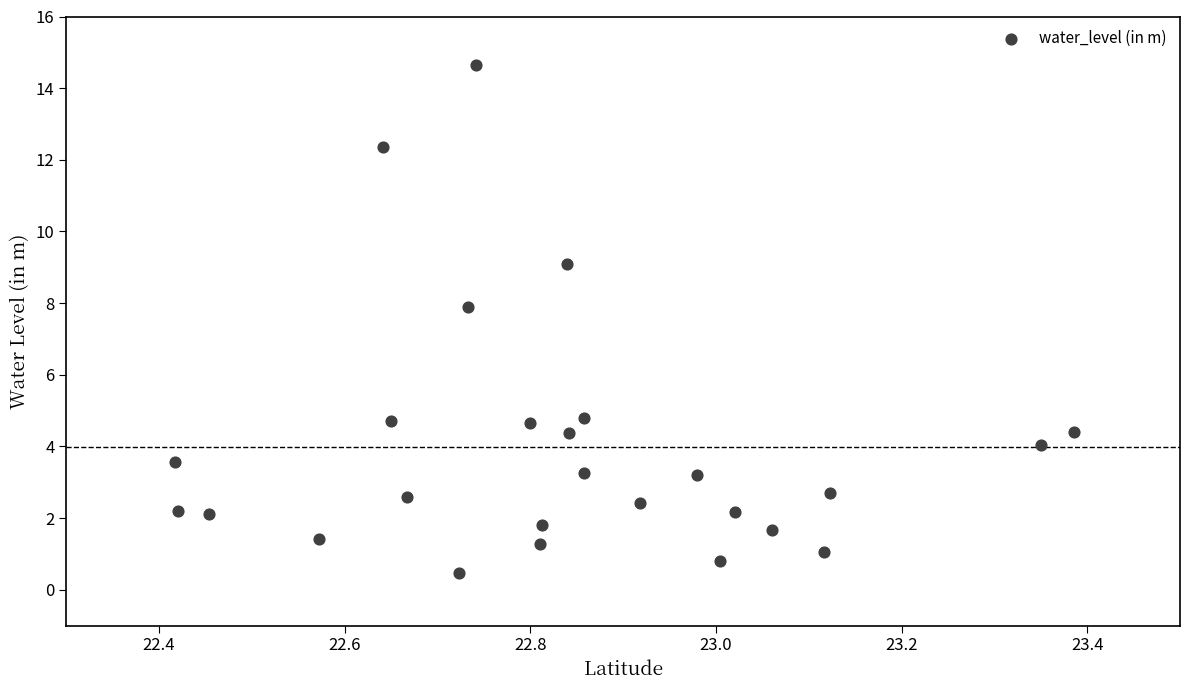

What Y value in the scatter plot is closest to 7?

7.9